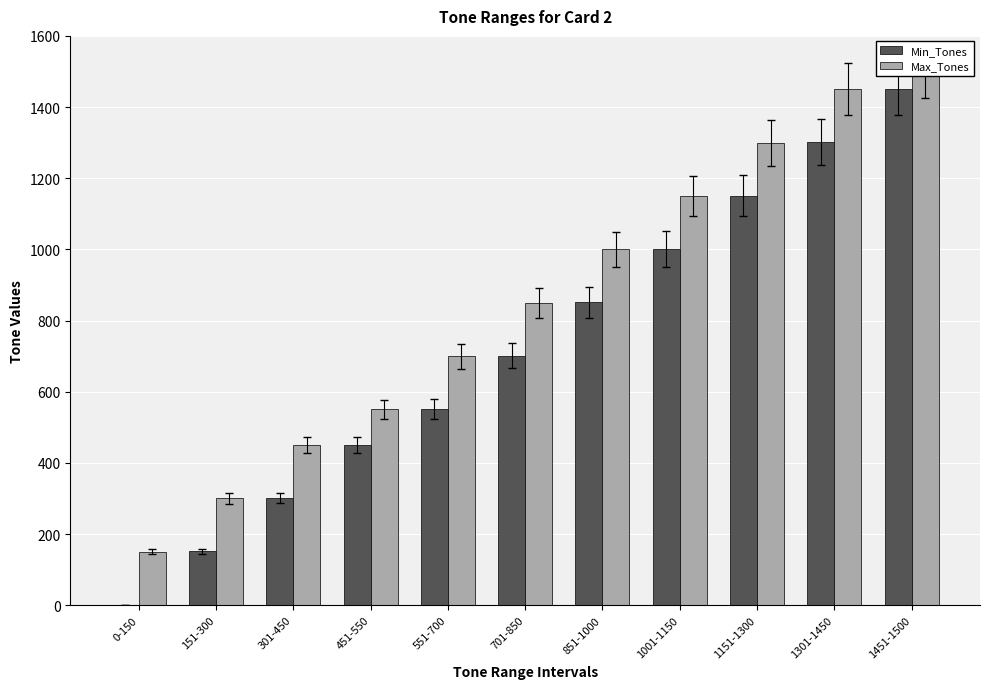

What is the label of the 5th bar from the right?

851-1000